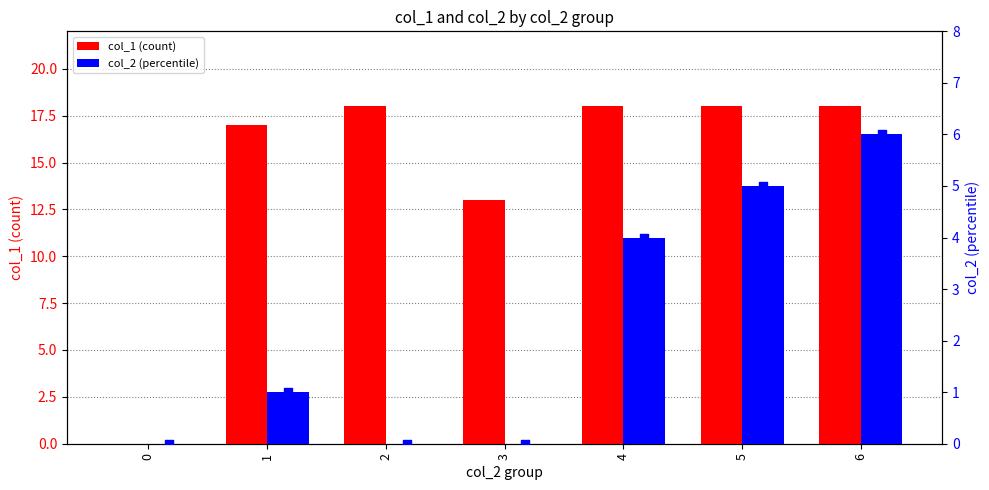

Which series contains the lowest Y value?

col_1 (count)